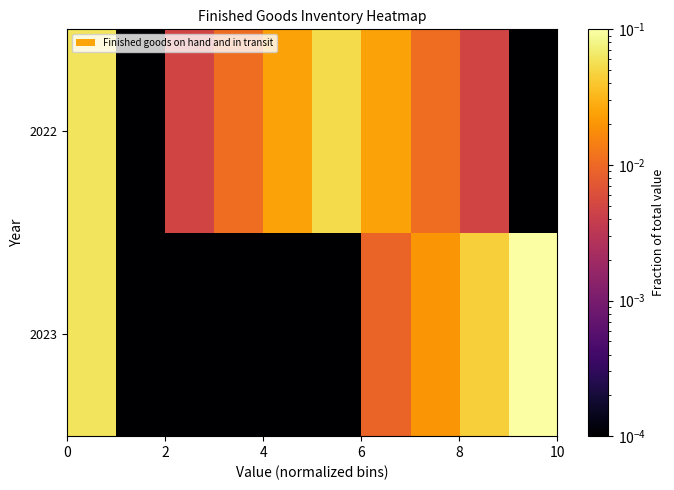

At how many categories does at least one series exceed 0?

10